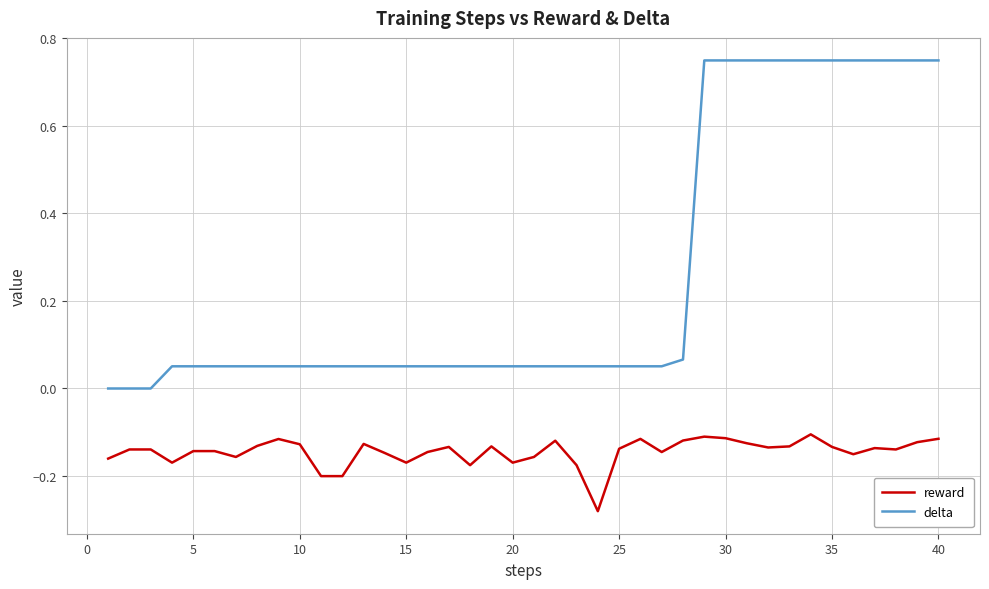

List the series in order of their peak value, lowest first.

reward, delta